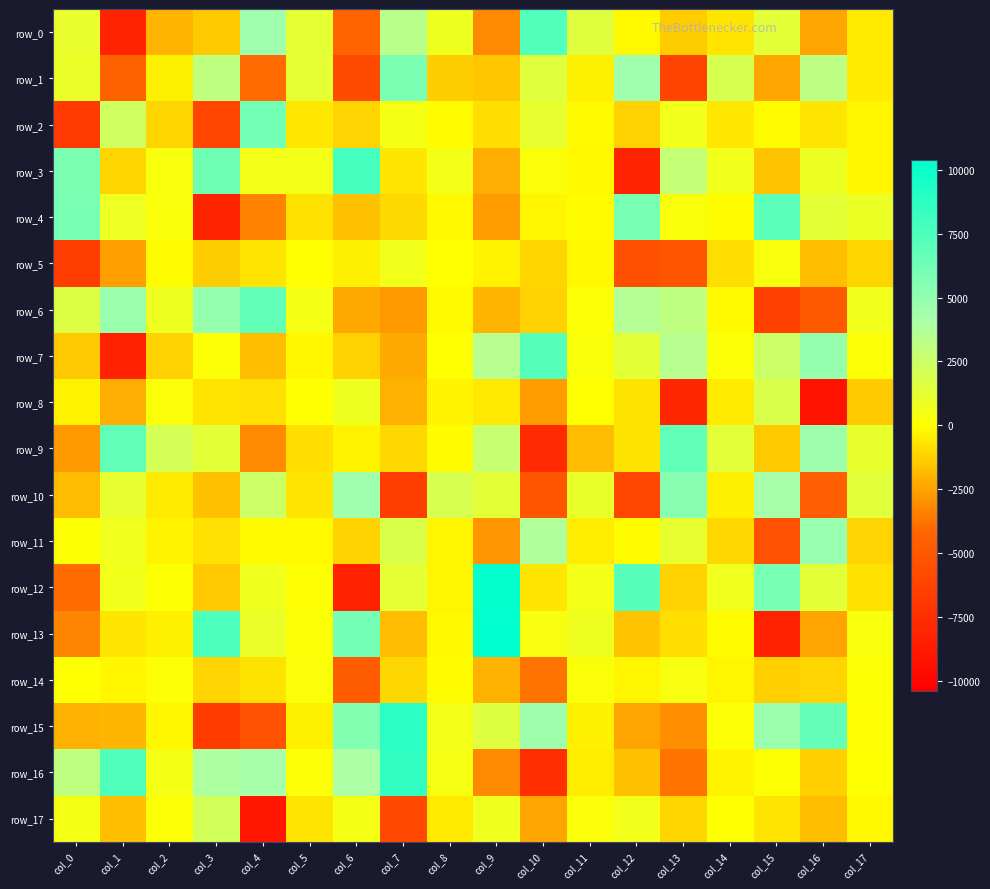

What is the total value across all series at col_6?

-2129.5